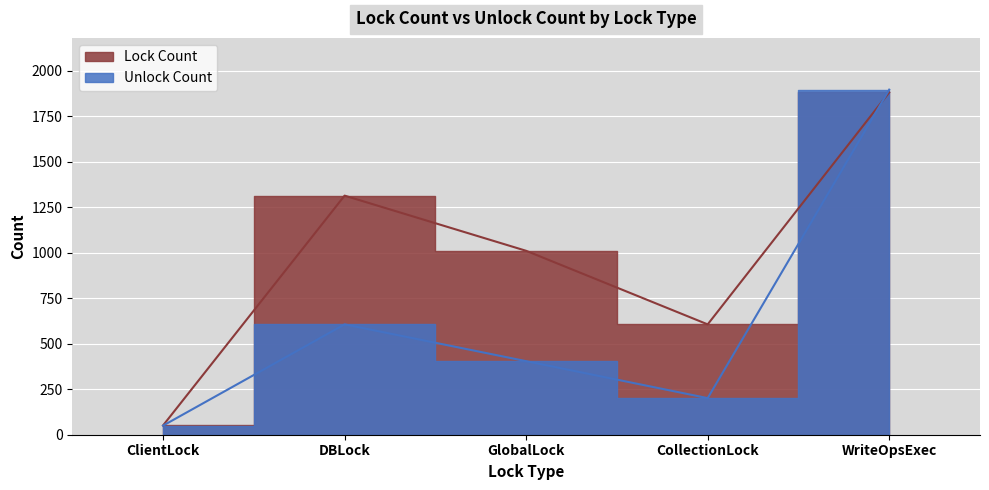

Is it true that Lock Count equals 3253 at WriteOpsExec?

False